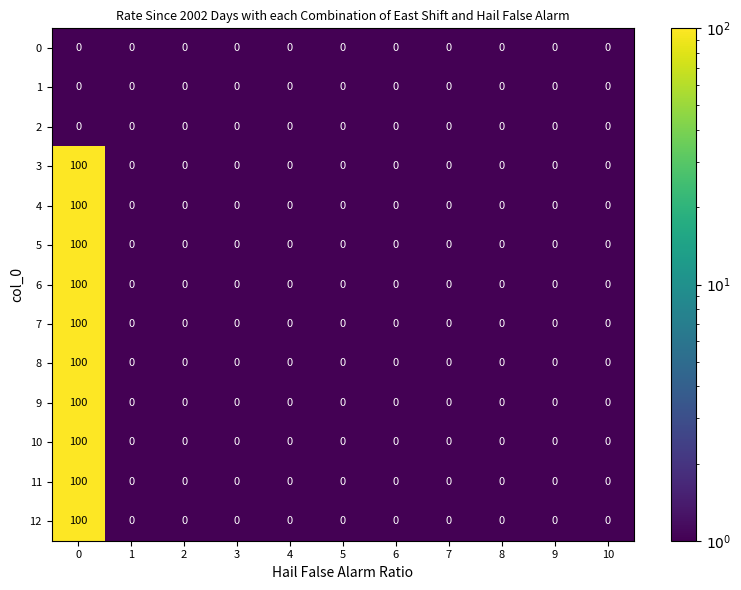

What is the total value across all series at 0?

1000